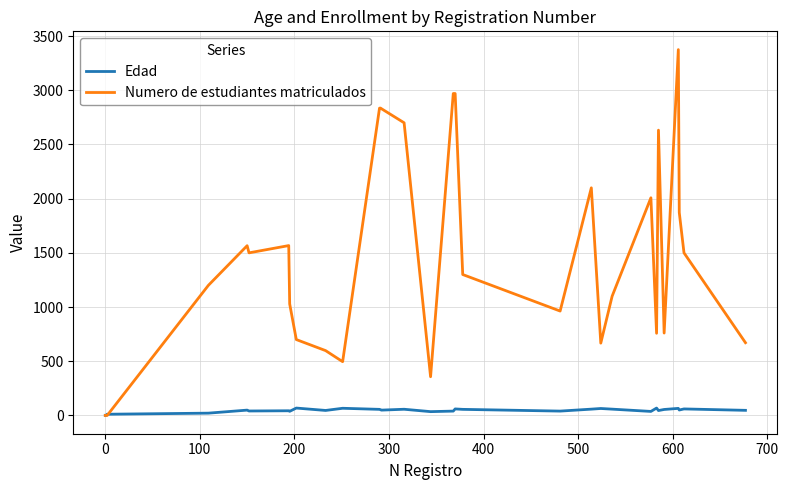

List the series in order of their overall mean, lowest first.

Edad, Numero de estudiantes matriculados